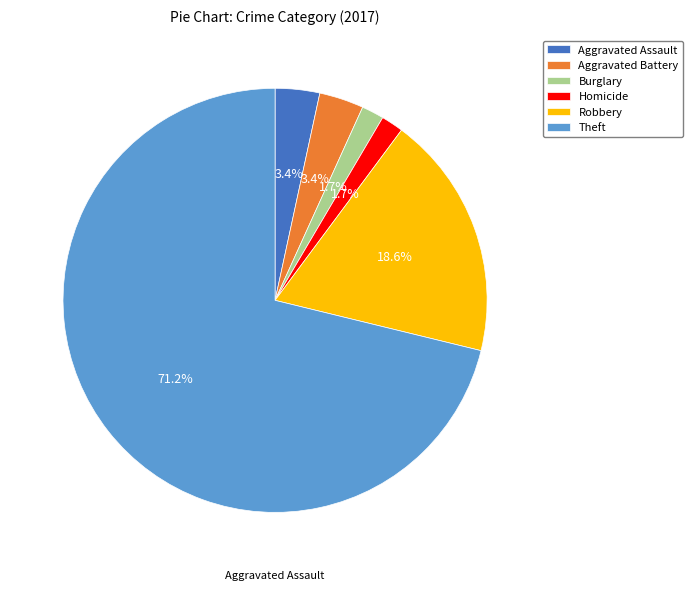

To the nearest percent, what is the average slice percentage?

17%